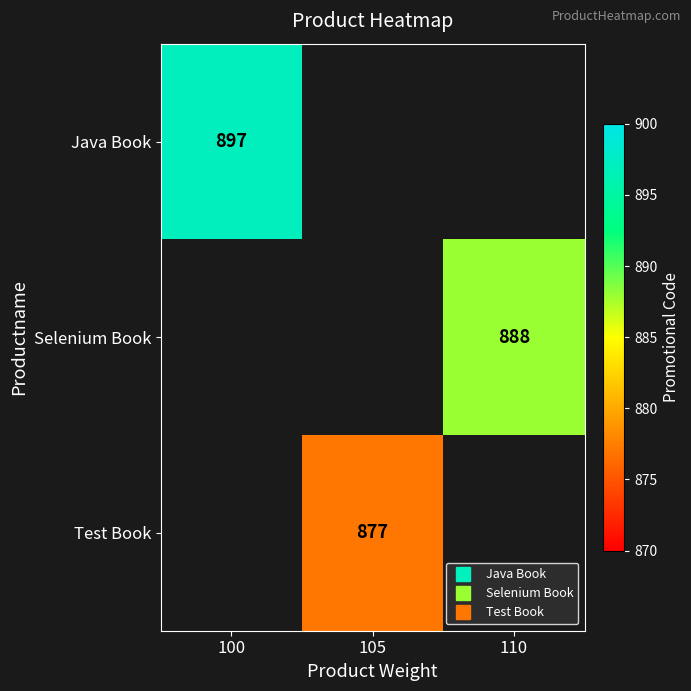

The value of Java Book at 100 is 897.0. True or false?

True